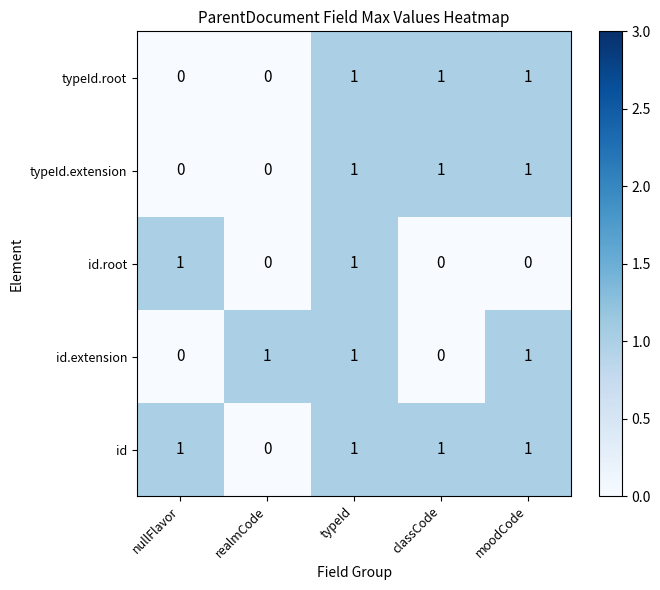

How many id.root values are between 0 and 1?

5